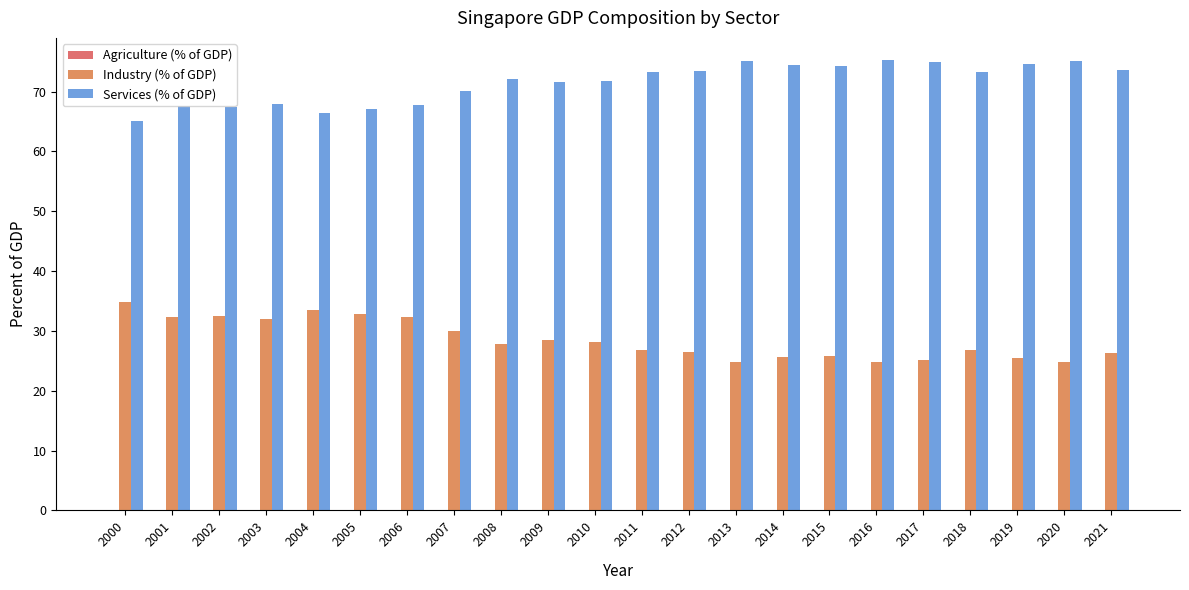

How many categories are shown in the chart?

22